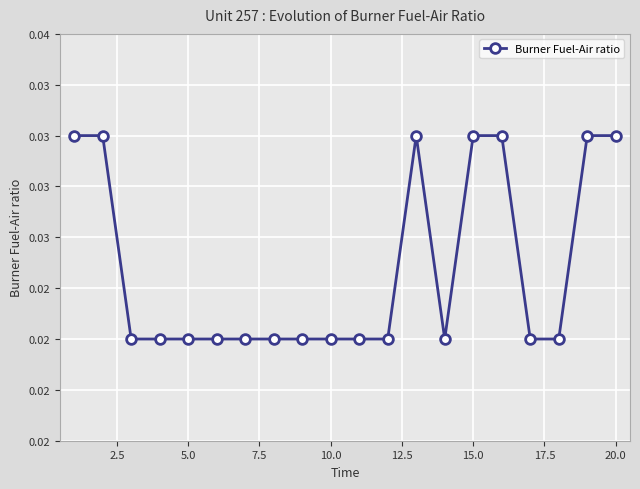

Does the chart have visible grid lines?

Yes